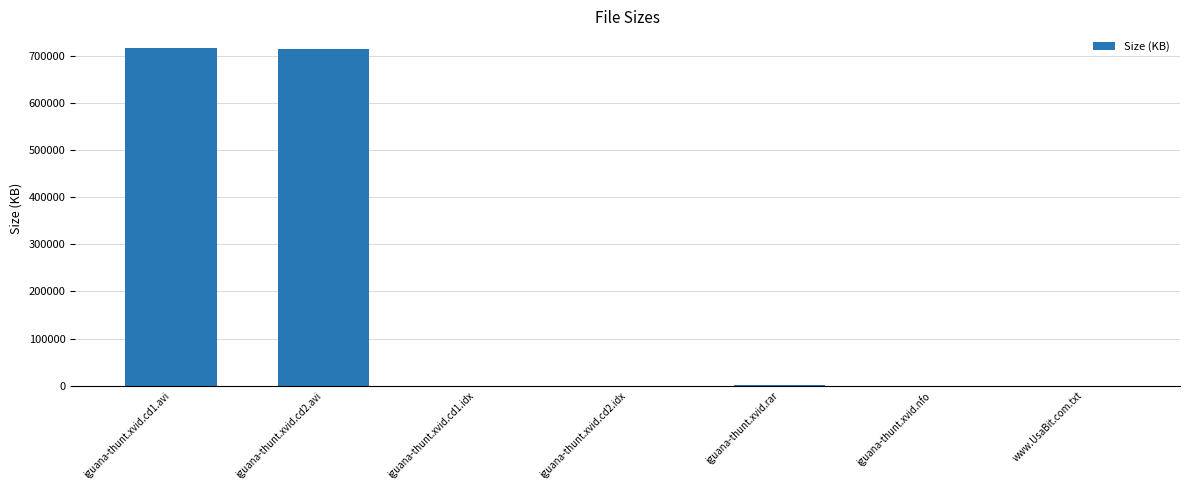

Approximately how many times larger is the value at iguana-thunt.xvid.rar compared to iguana-thunt.xvid.cd1.idx?

22.8